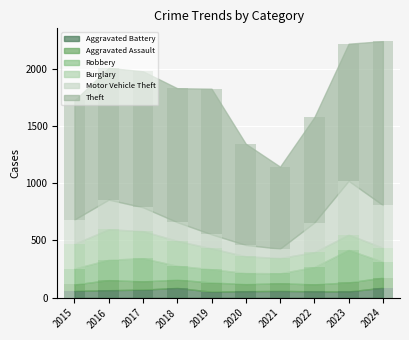

At how many categories does at least one series exceed 1226?

2